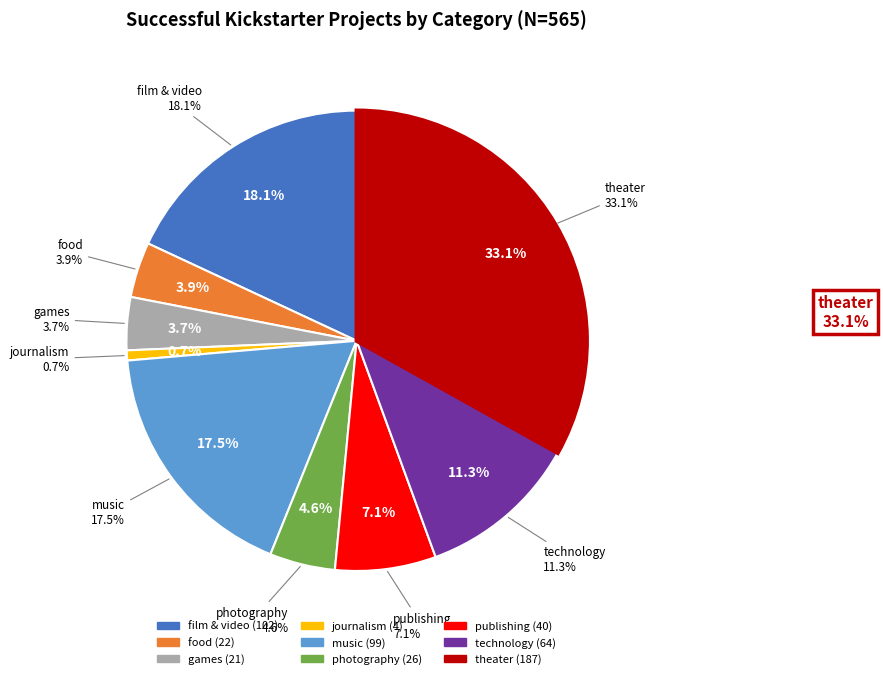

What is the smallest slice in the pie chart?

journalism